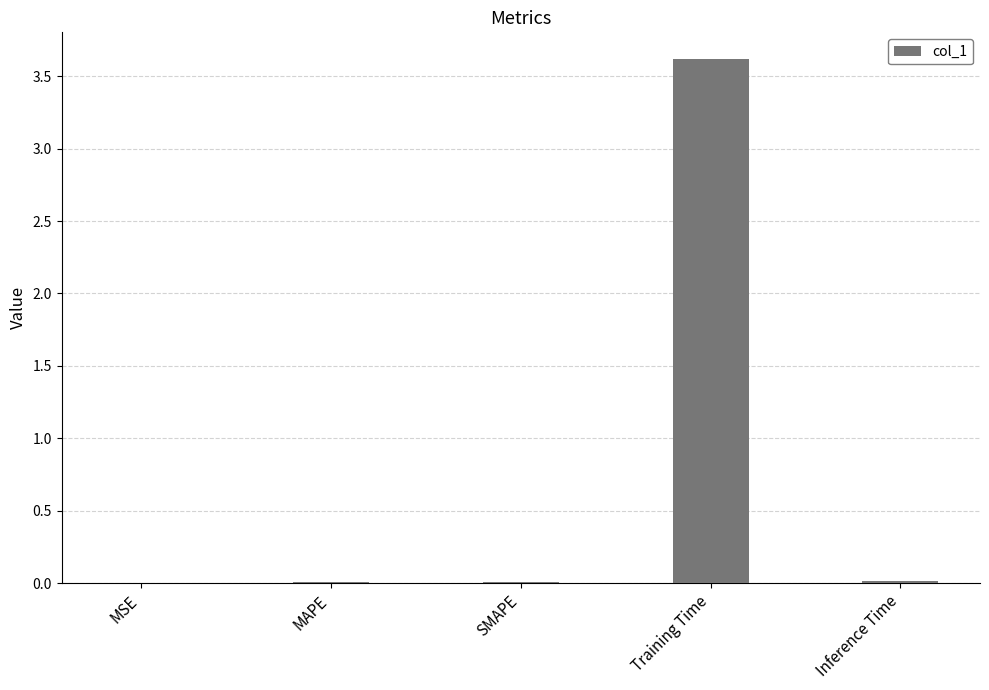

Which category has the highest value across all series?

Training Time